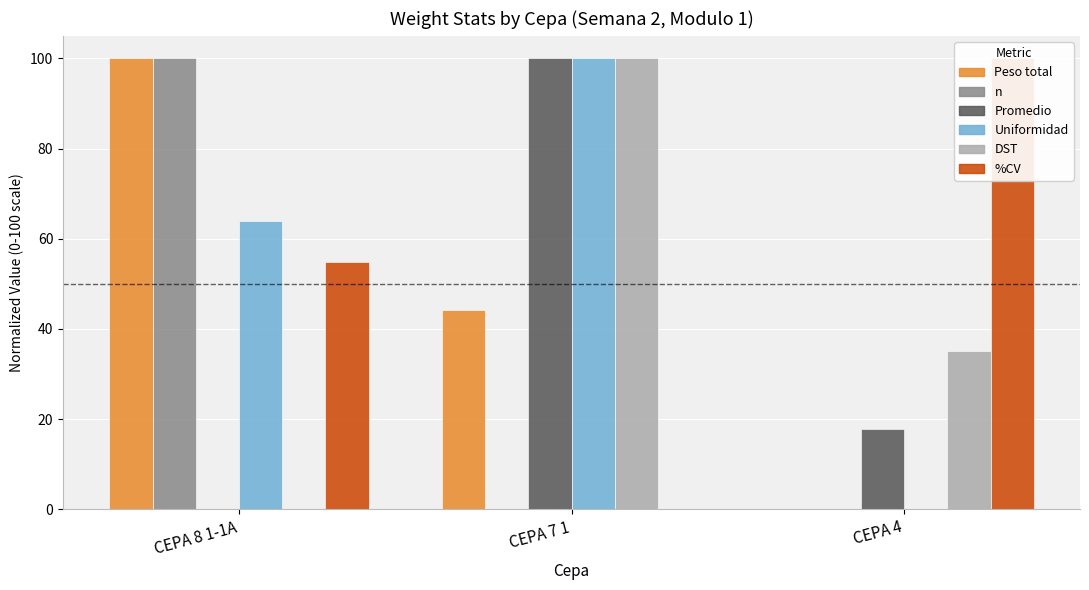

What is the average value of the DST series?

45.1